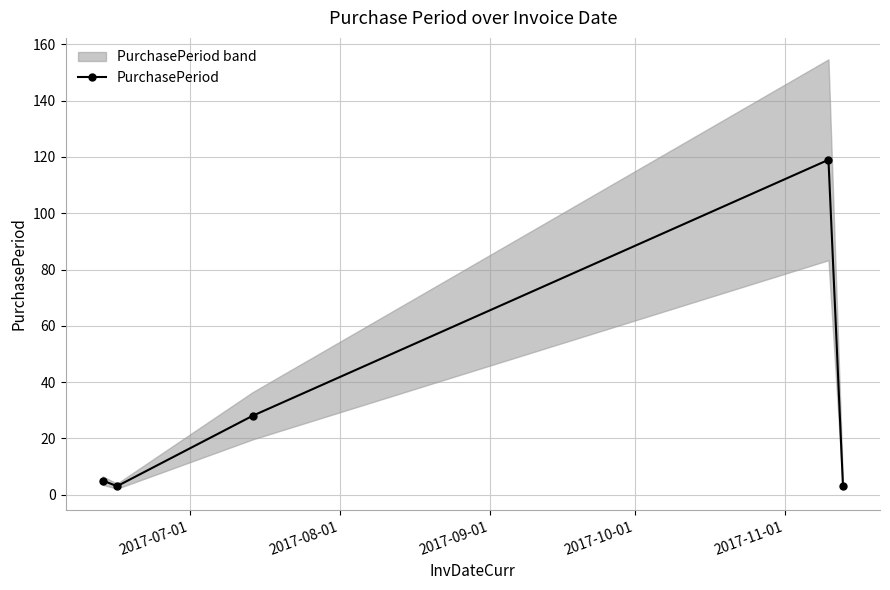

How many interior local peaks does the PurchasePeriod series have?

1